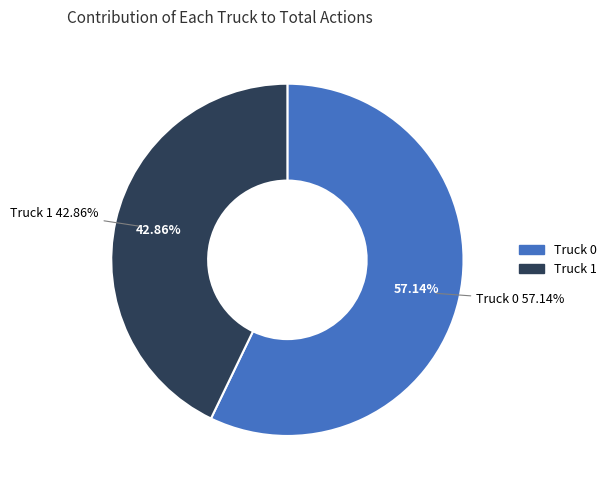

Rank the categories by value from lowest to highest.

Truck 1, Truck 0